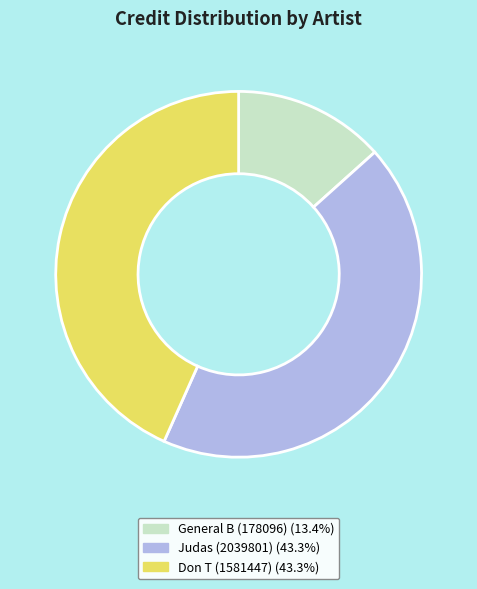

How many slices are in this pie chart?

3